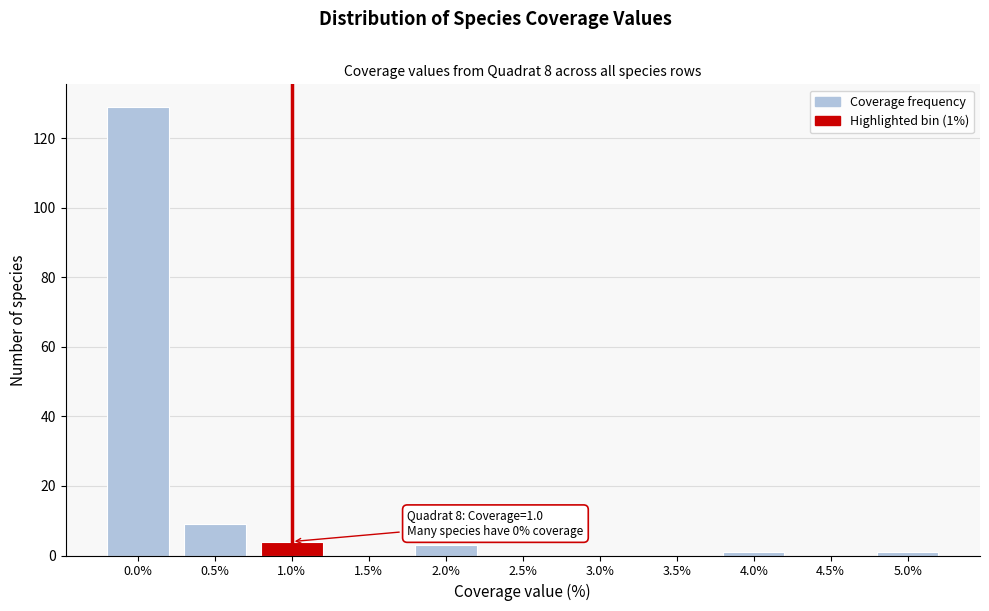

Reading left to right, extract all data points from this chart.

0.0%=129	0.5%=9	1.0%=4	1.5%=0	2.0%=3	2.5%=0	3.0%=0	3.5%=0	4.0%=1	4.5%=0	5.0%=1